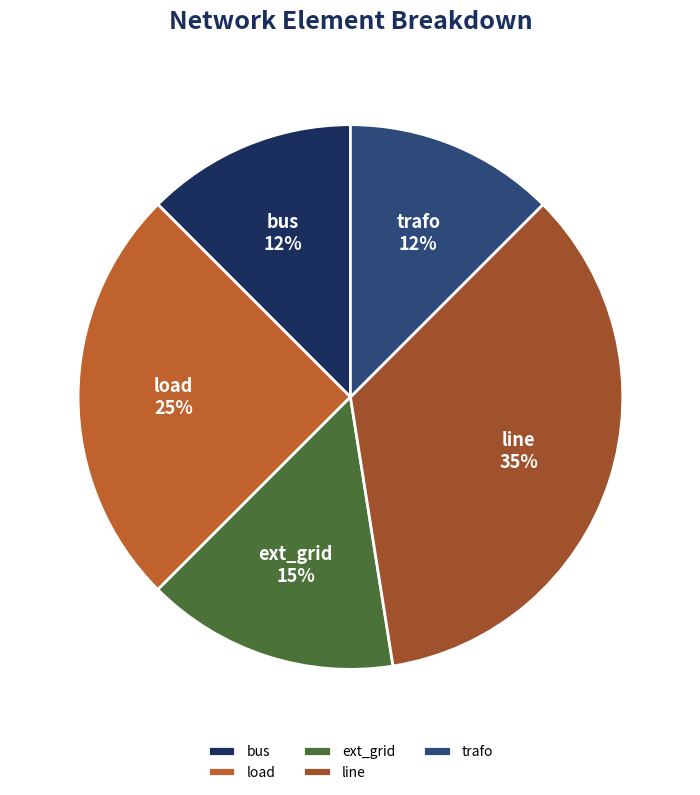

Does trafo represent more than half of the total?

No